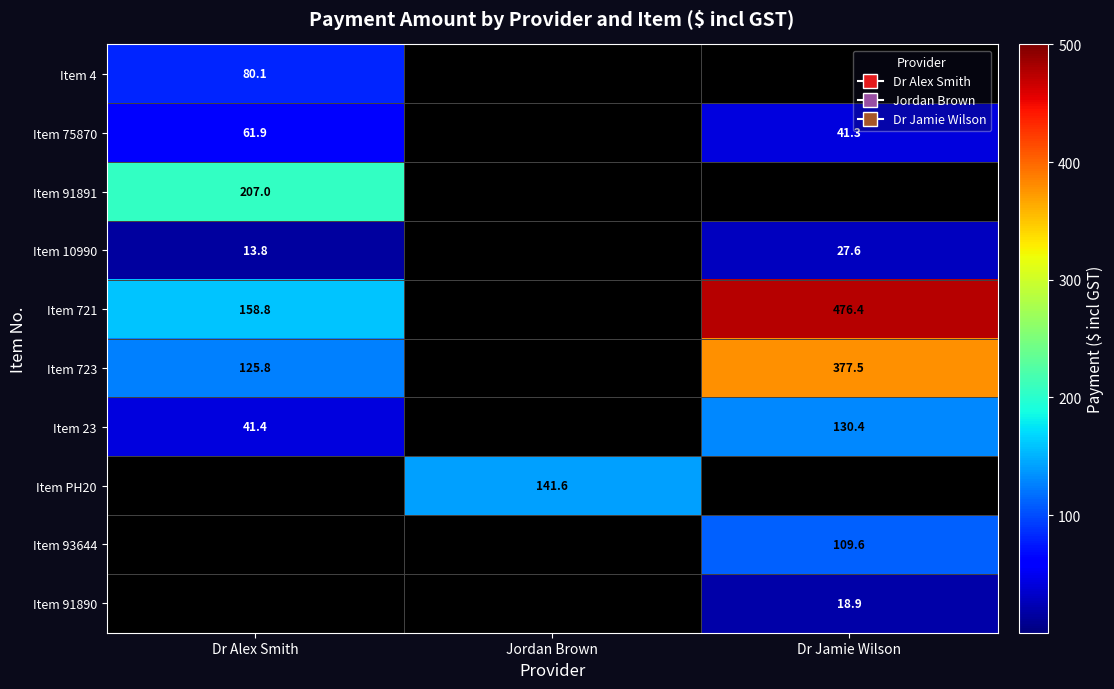

The Item 10990 series shows 13.8 at Dr Alex Smith. True or false?

True